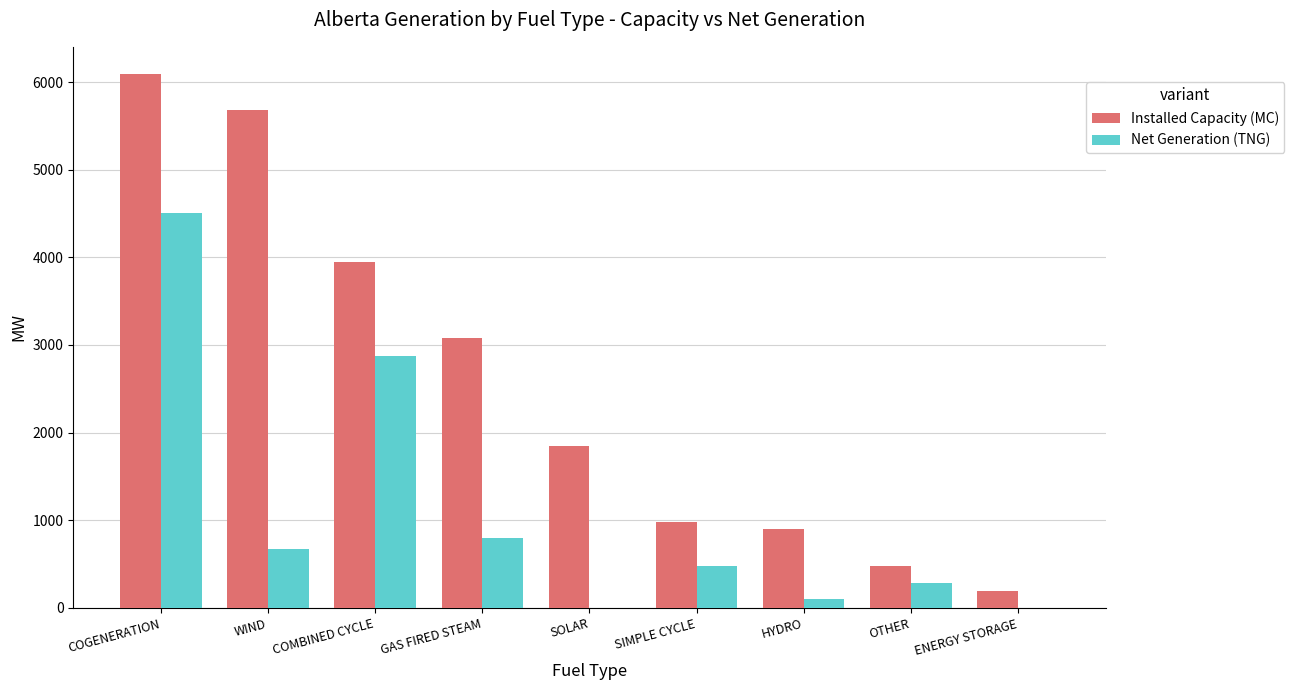

Is the value of Installed Capacity (MC) at GAS FIRED STEAM greater than the value of Net Generation (TNG) at WIND?

Yes